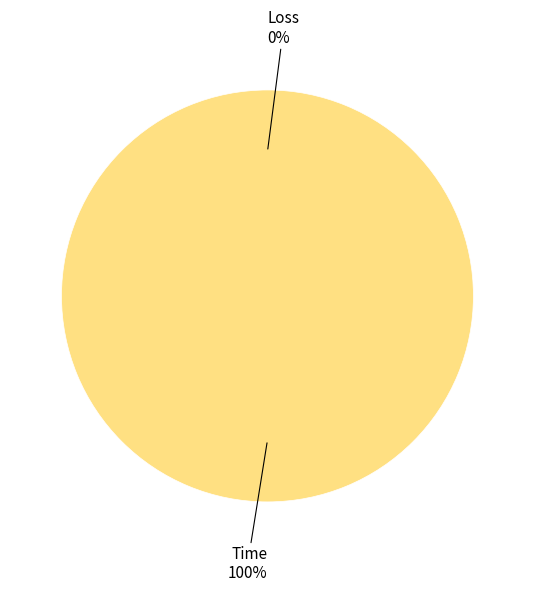

Which slice is the smallest?

Loss